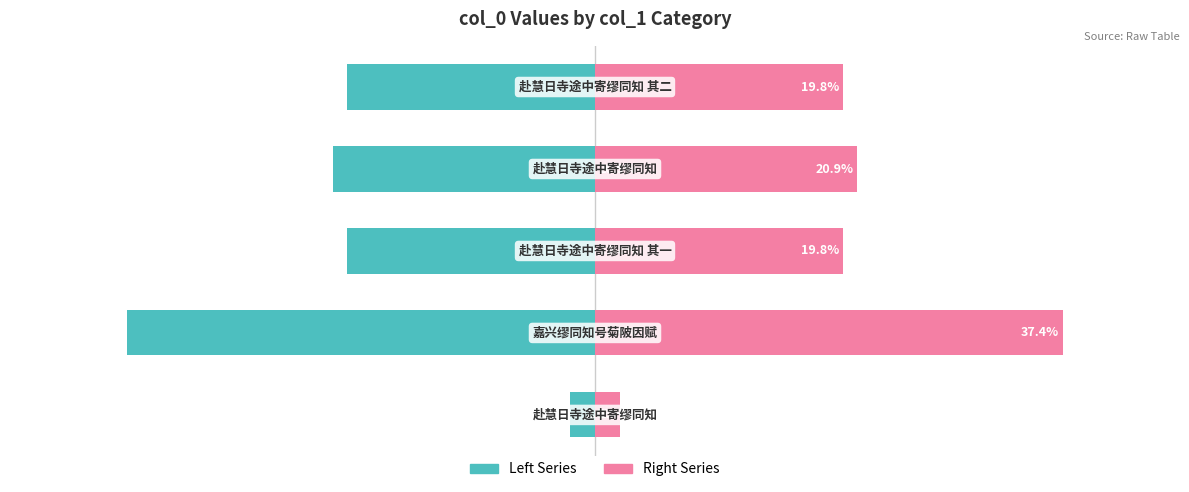

How many bars are there in total?

10